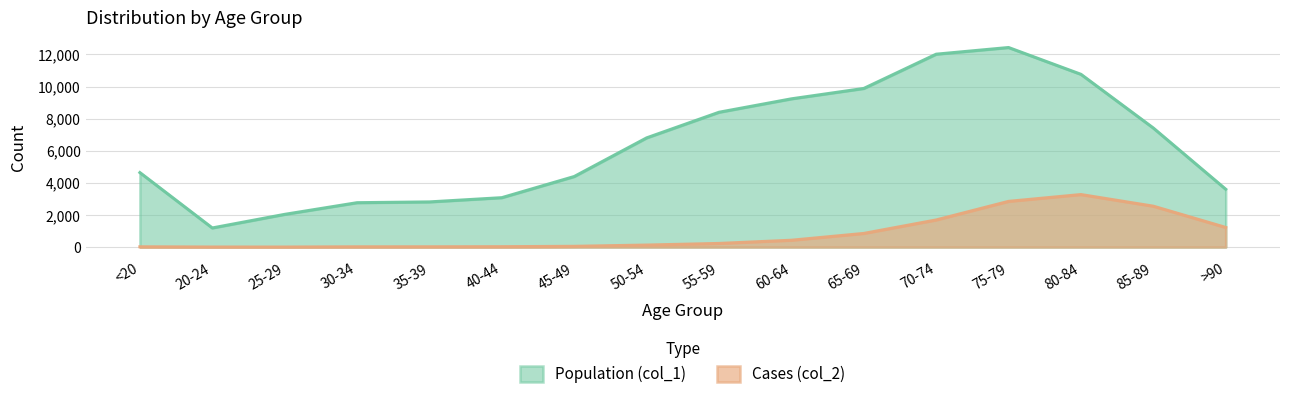

What is the difference between the Cases (col_2) values at 60-64 and <20?

408